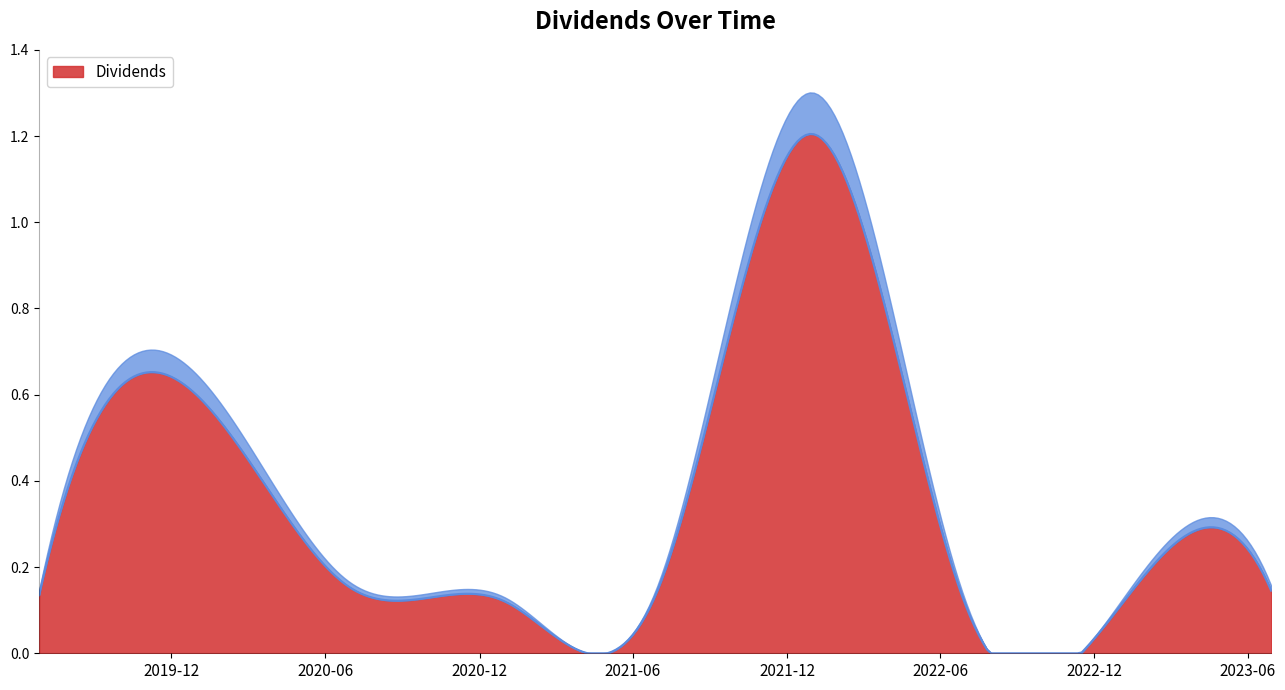

How many lines are shown in the chart?

1